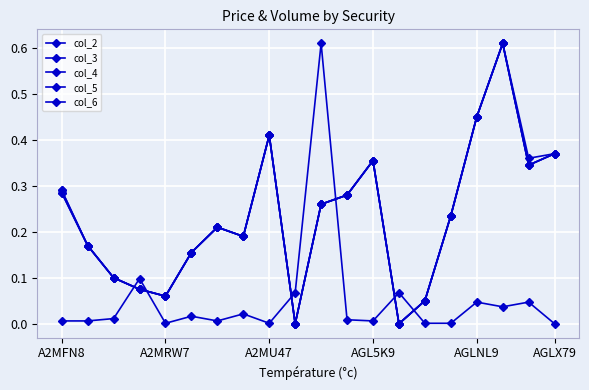

How many lines are shown in the chart?

5